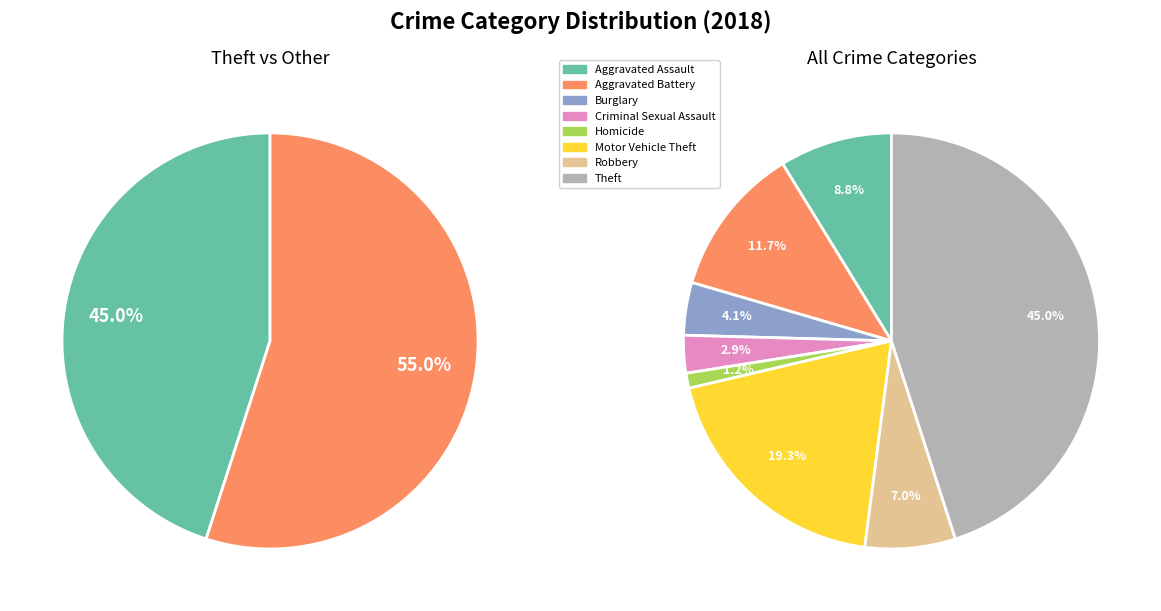

Approximately how many times larger is the value at Burglary compared to Robbery?

0.6